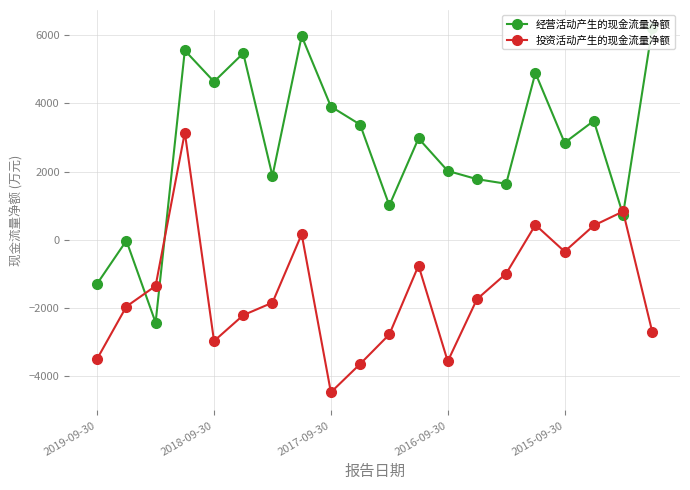

Reading left to right, transcribe all the data shown in this chart.

经营活动产生的现金流量净额: -1288	-26	-2430	5556	4640	5474	1873	5977	3910	3381	1008	2976	2021	1779	1644	4896	2848	3491	738	6209
投资活动产生的现金流量净额: -3493	-1959	-1355	3148	-2972	-2213	-1845	163	-4476	-3646	-2778	-757	-3567	-1743	-992	437	-345	419	830	-2702